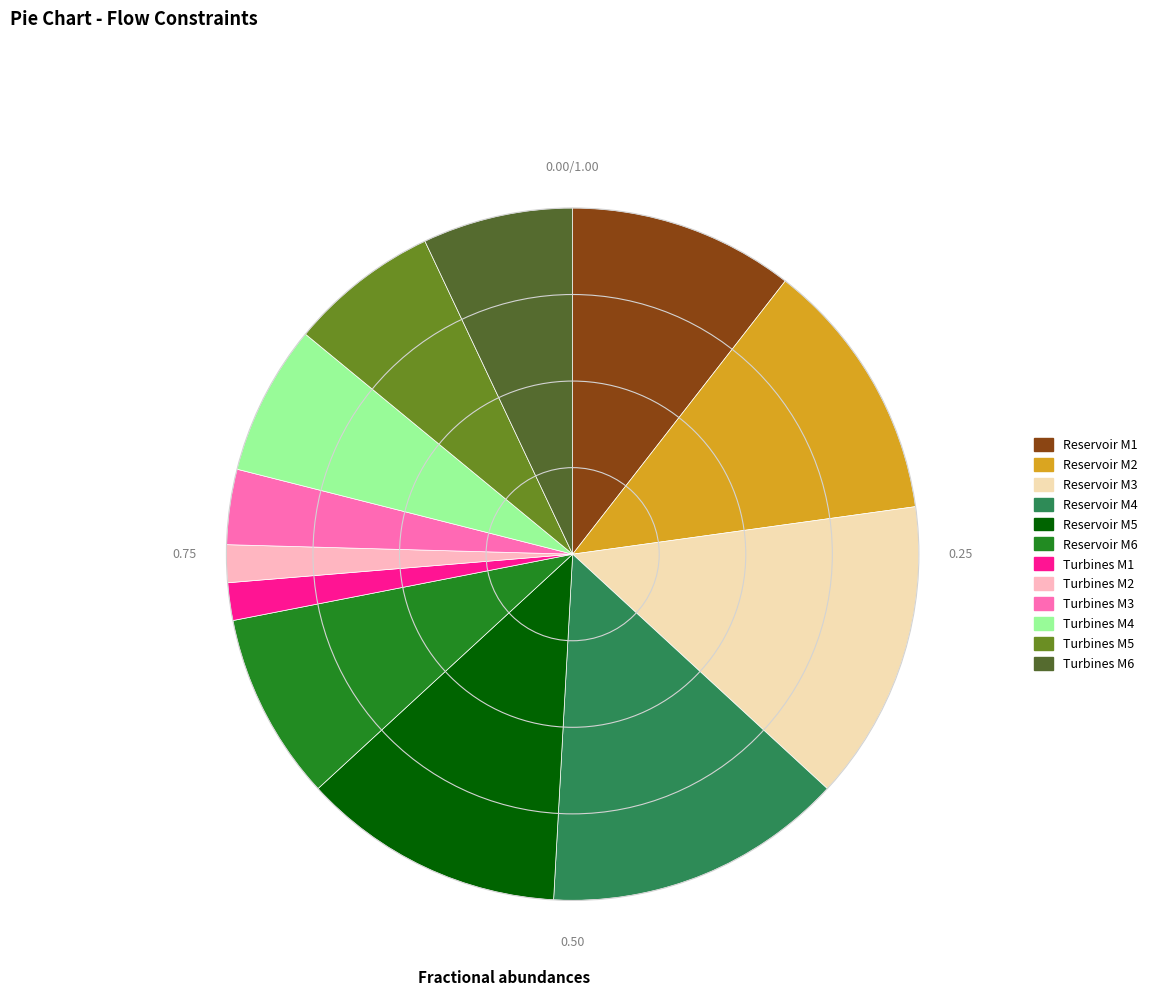

Which has a higher value, Turbines M4 or Reservoir M4?

Reservoir M4